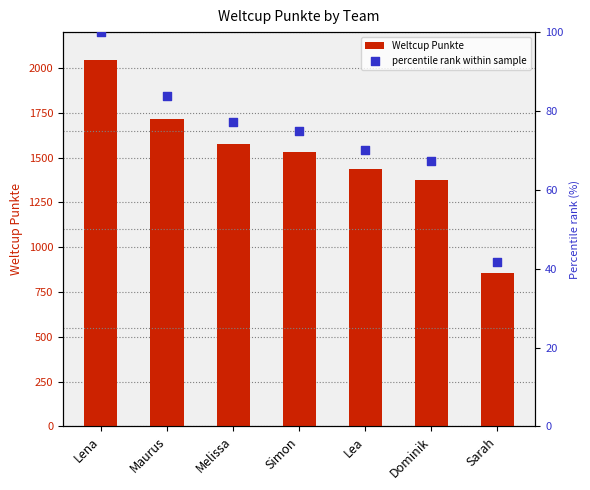

At how many categories does at least one series exceed 1425?

5